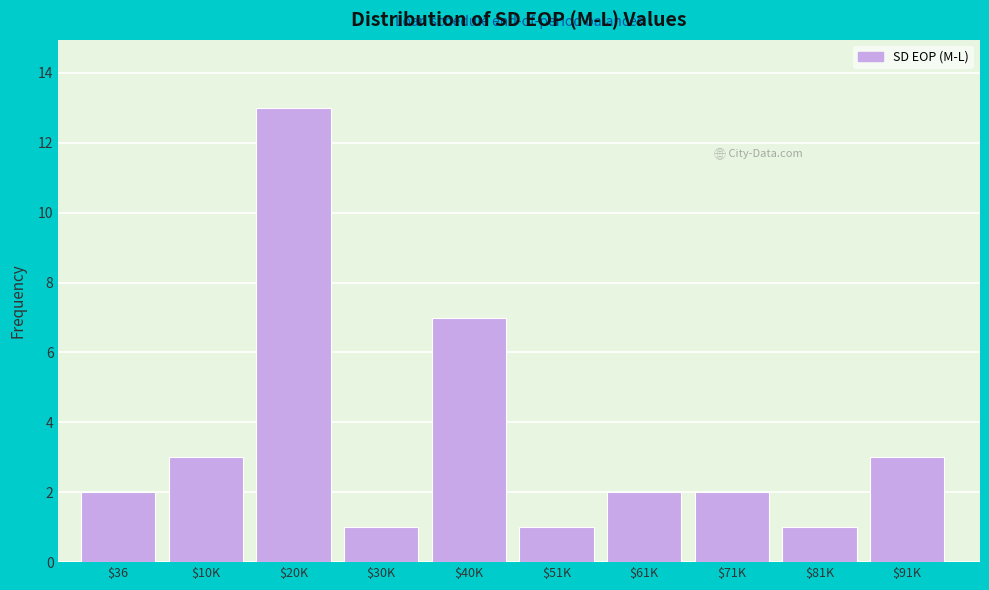

Reading right to left, transcribe all the data shown in this chart.

3	1	2	2	1	7	1	13	3	2